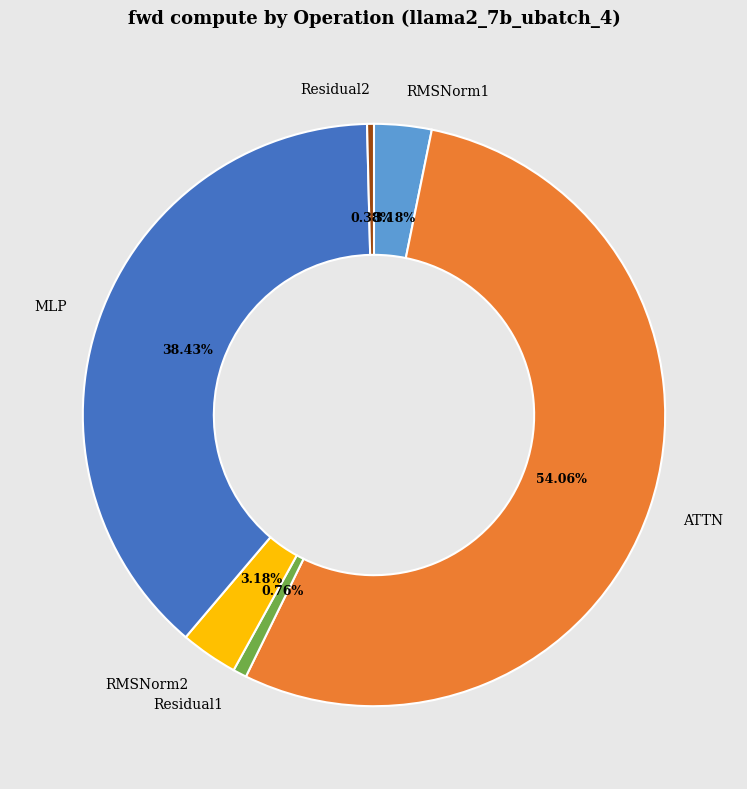

Does any single category account for the majority?

Yes